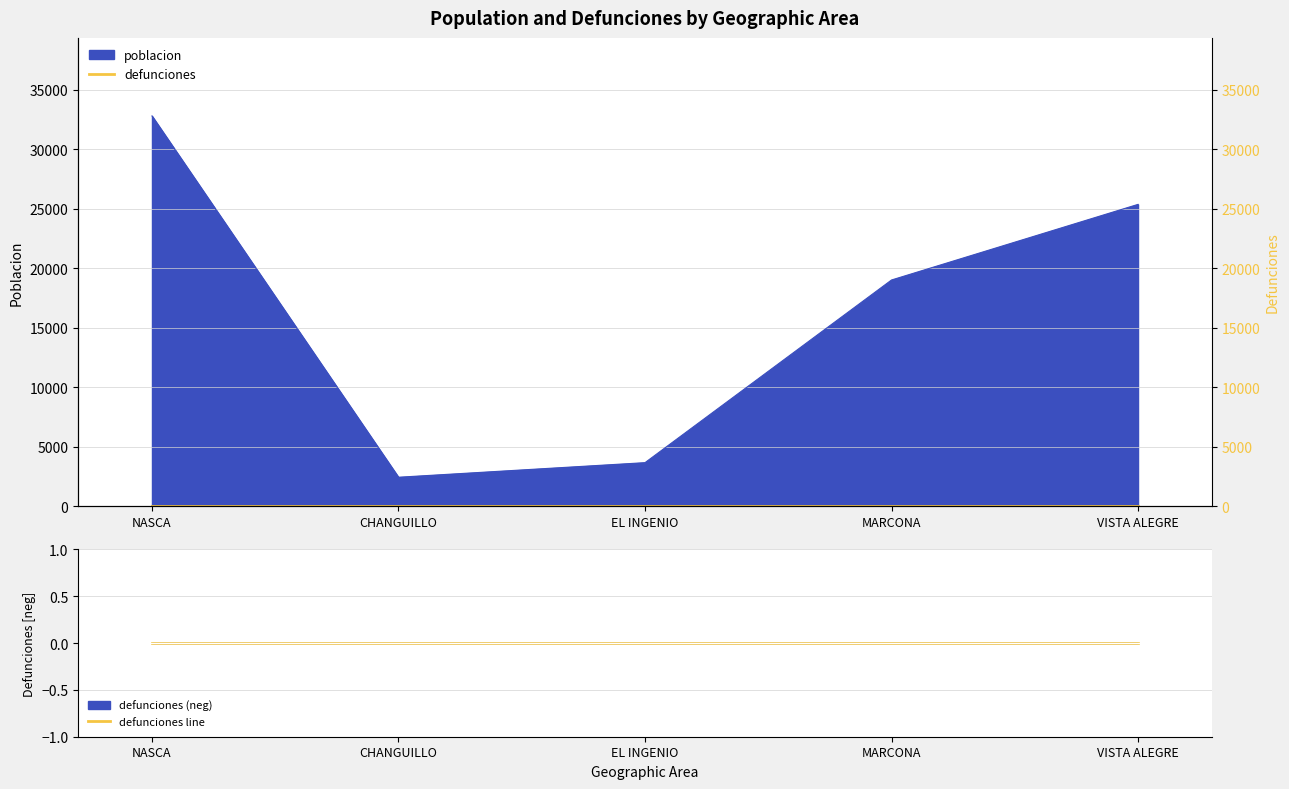

How many values are below 19007?

2